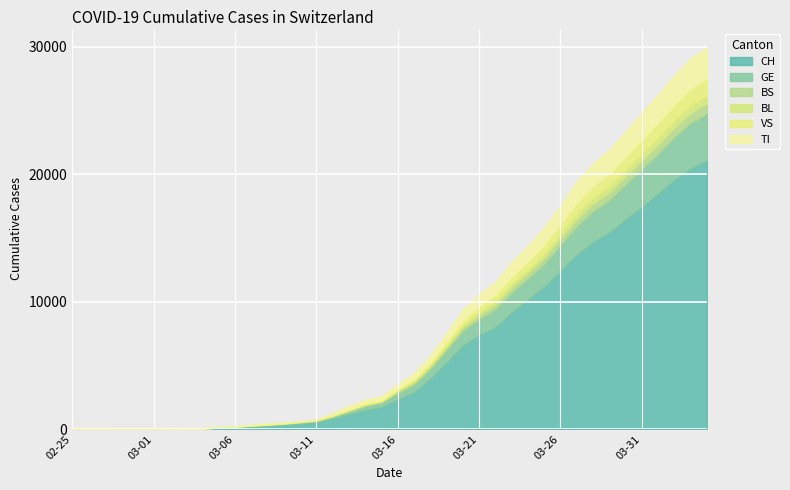

Rank the series at 2020-03-27 from highest to lowest value.

CH, GE, TI, VS, BS, BL